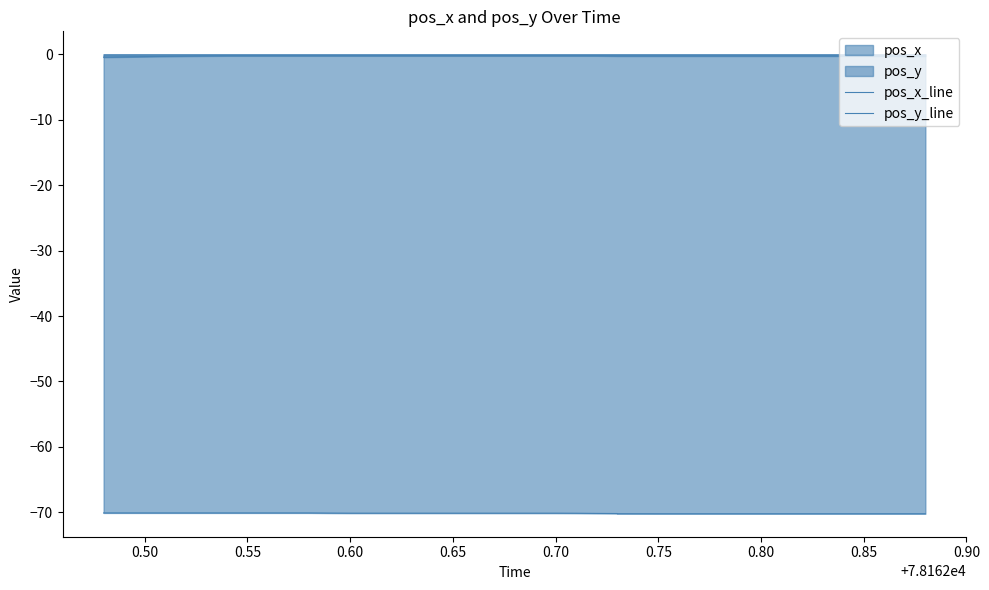

Rank the series by their average value, from lowest to highest.

pos_y_line, pos_x_line